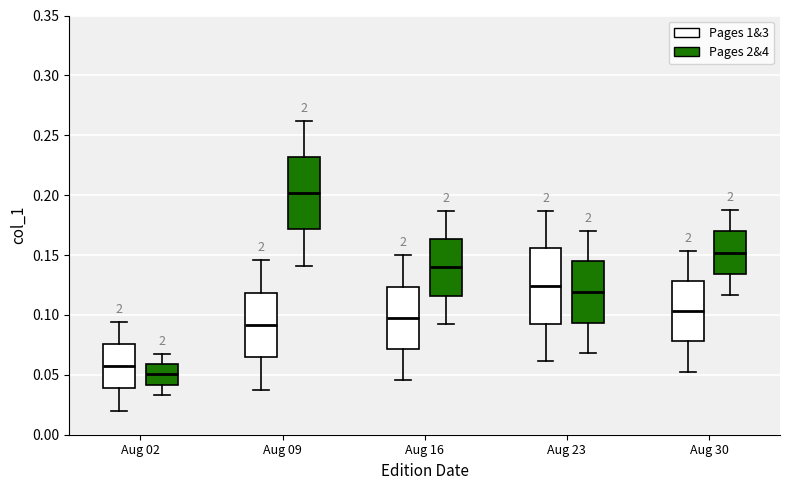

Where is the upper edge of the box for Aug 09 (Pages 2&4) on the y-axis? The values are not printed on the chart, so give them approximately, as read against the axis.

0.230